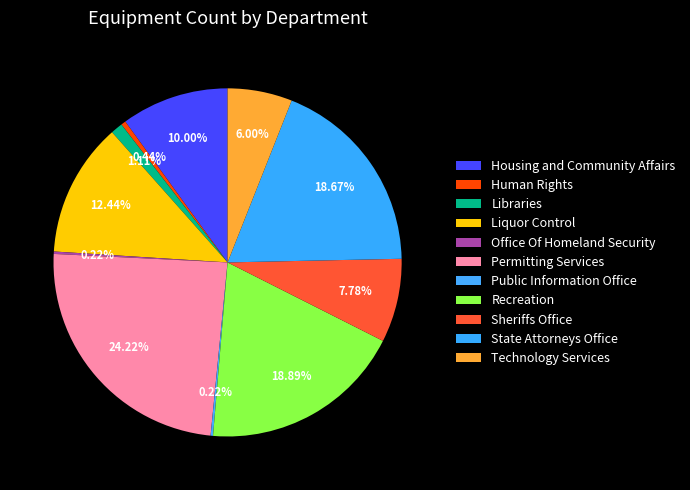

Rank the categories by value from highest to lowest.

Permitting Services, Recreation, State Attorneys Office, Liquor Control, Housing and Community Affairs, Sheriffs Office, Technology Services, Libraries, Human Rights, Office Of Homeland Security, Public Information Office